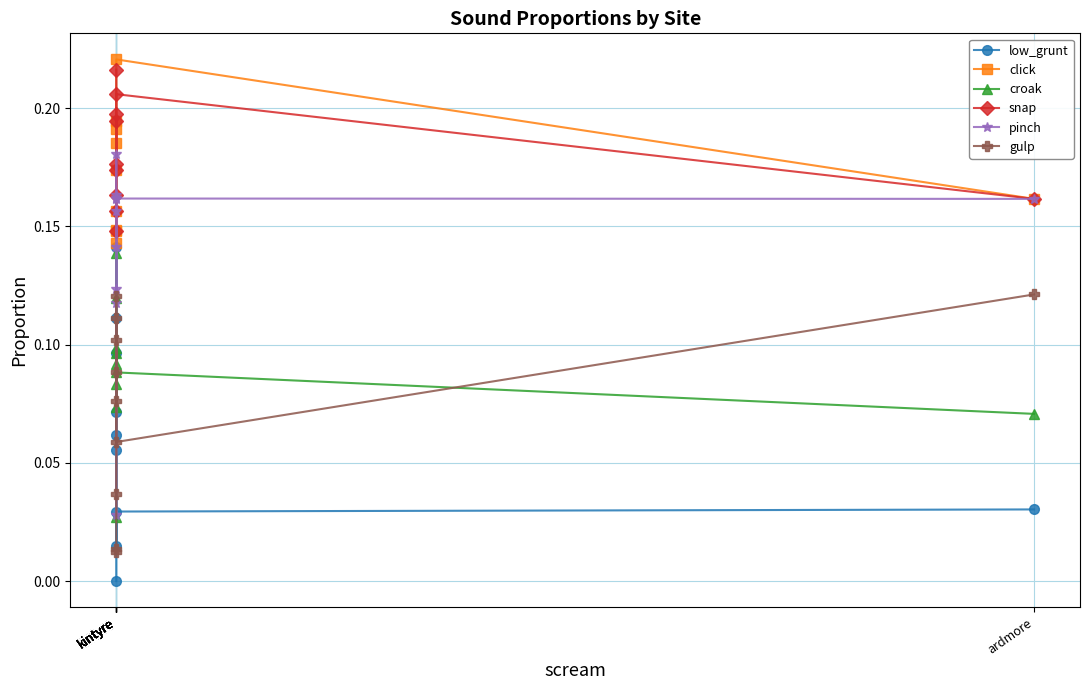

List the labels in order of click value, largest first.

kintyre, kintyre, kintyre, kintyre, kintyre, ardmore, kintyre, kintyre, kintyre, kintyre